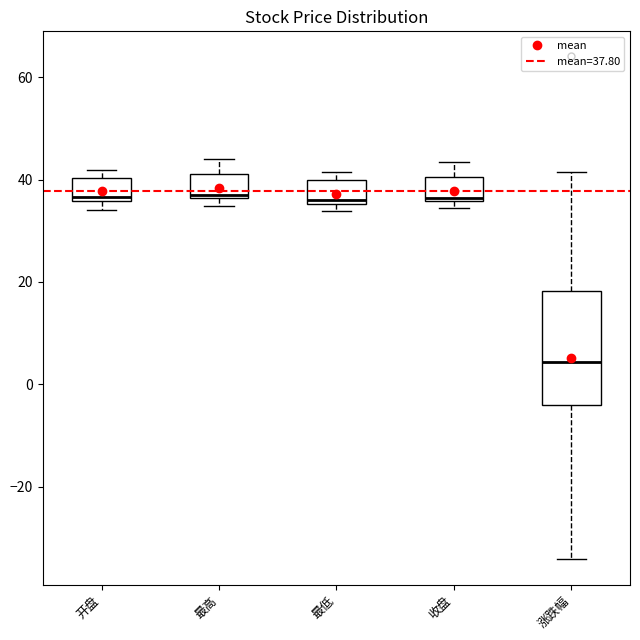

Reading left to right, transcribe this box plot: for each box, give where its median line is, the range the box spans, and where its two whiskers end, as read against the y-axis. The values are not printed on the chart, so give them approximately, as read against the axis.

开盘: median 36 (just above the box's lower edge), box 36 to 40, whiskers 34 to 42
最高: median 36 (just above the box's lower edge), box 36 to 42, whiskers 34 to 44
最低: median 36 (just above the box's lower edge), box 36 to 40, whiskers 34 to 42
收盘: median 36 (just above the box's lower edge), box 36 to 40, whiskers 34 to 44
涨跌幅: median 4, box -4 to 18, whiskers -34 to 42